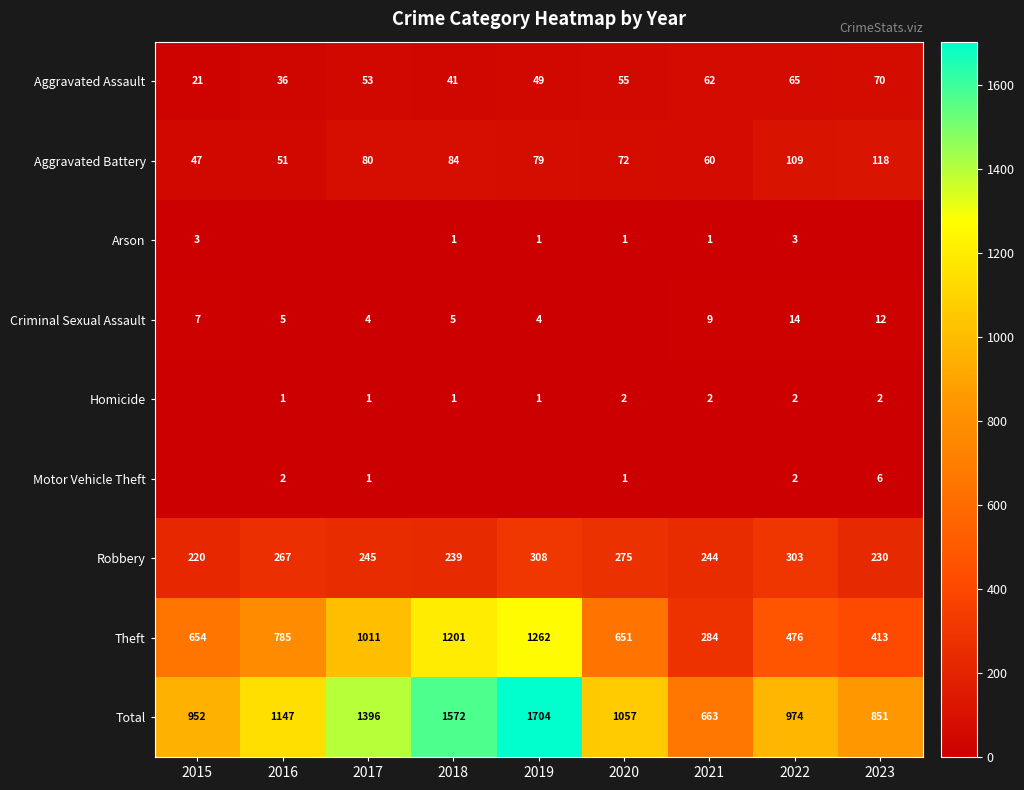

Which category has the highest value in the Aggravated Battery series?

2023